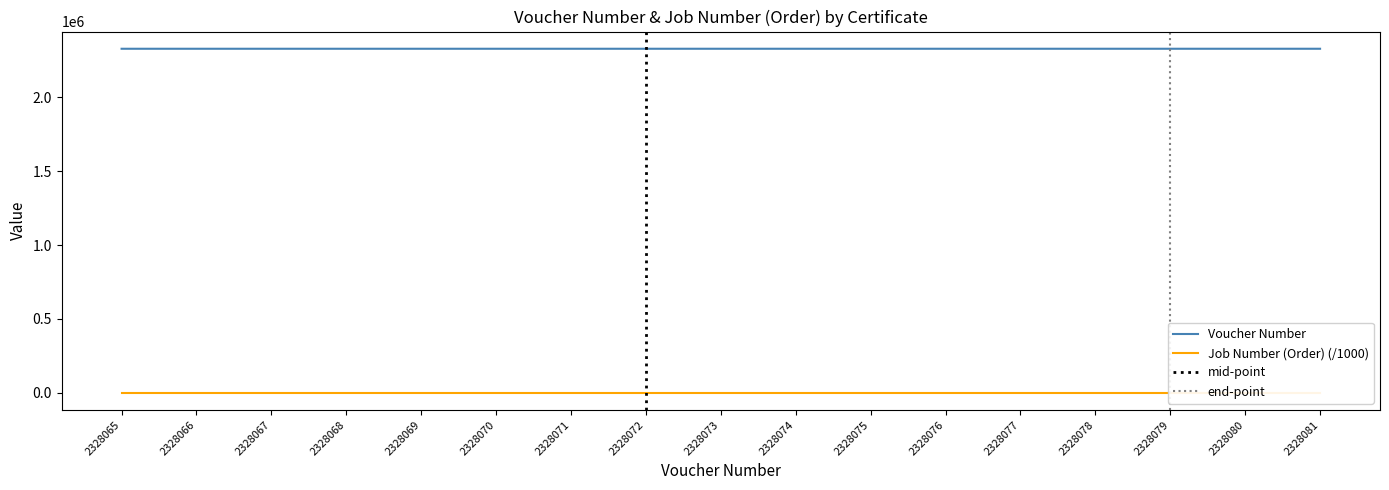

What is the smallest value displayed?

2328065